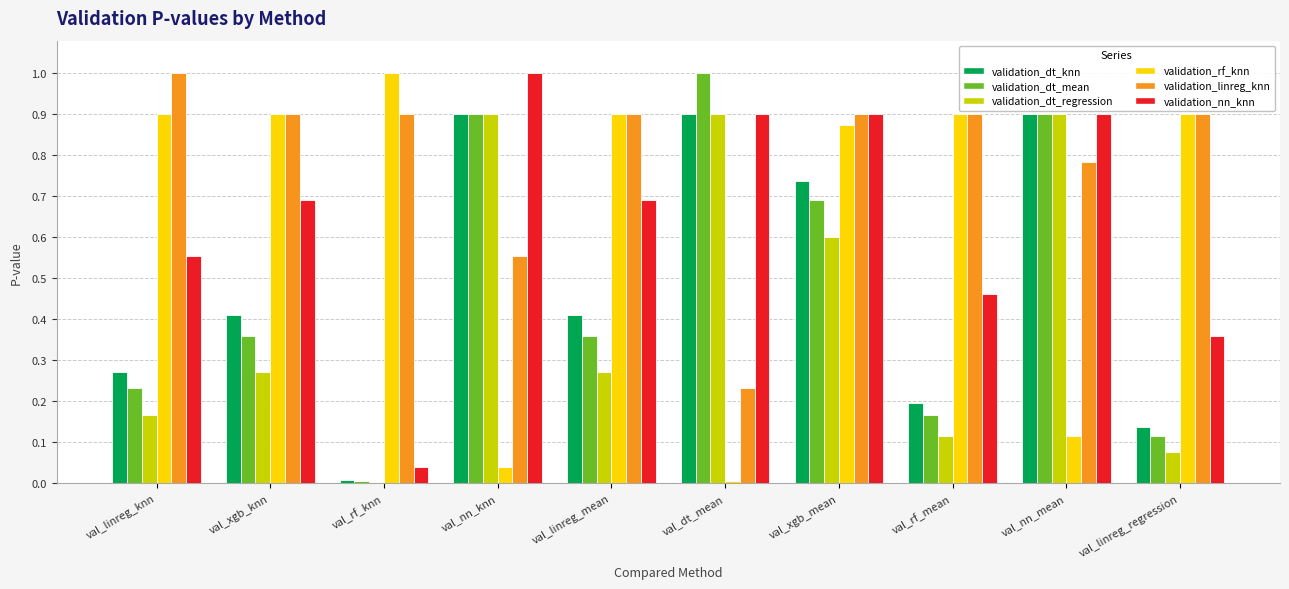

What are all the series names shown in the legend?

validation_dt_knn, validation_dt_mean, validation_dt_regression, validation_rf_knn, validation_linreg_knn, validation_nn_knn